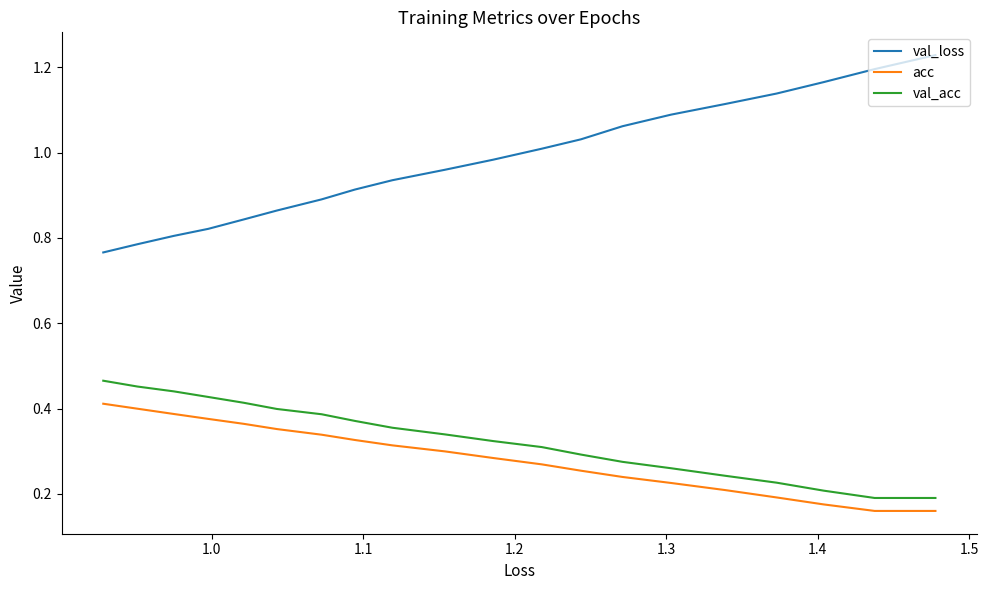

How many lines are shown in the chart?

3